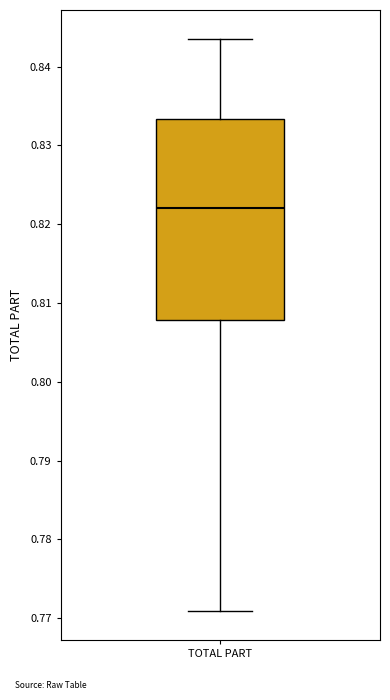

Transcribe this box plot: give where the median line is, the range the box spans, and where the two whiskers end, as read against the y-axis. The values are not printed on the chart, so give them approximately, as read against the axis.

median 0.822, box 0.808 to 0.833, whiskers 0.771 to 0.844